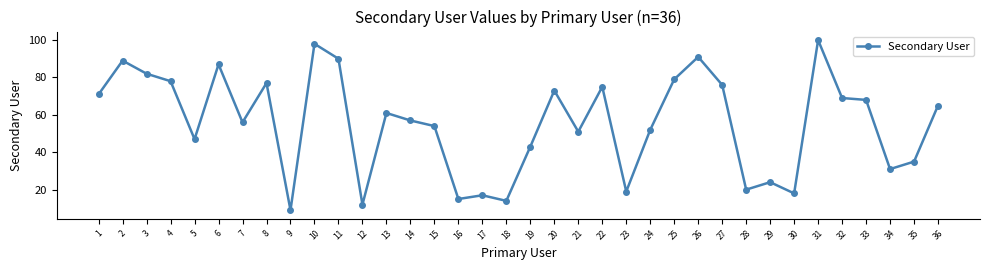

What is the change in value from 8 to 29?

-53